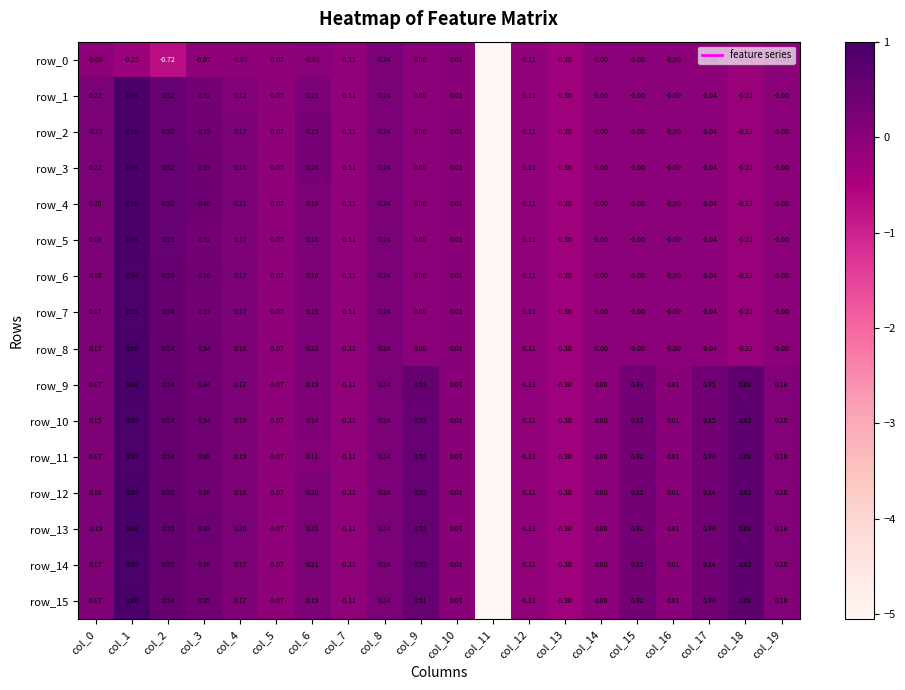

Is the value of row_10 at col_14 greater than the value of row_13 at col_9?

No